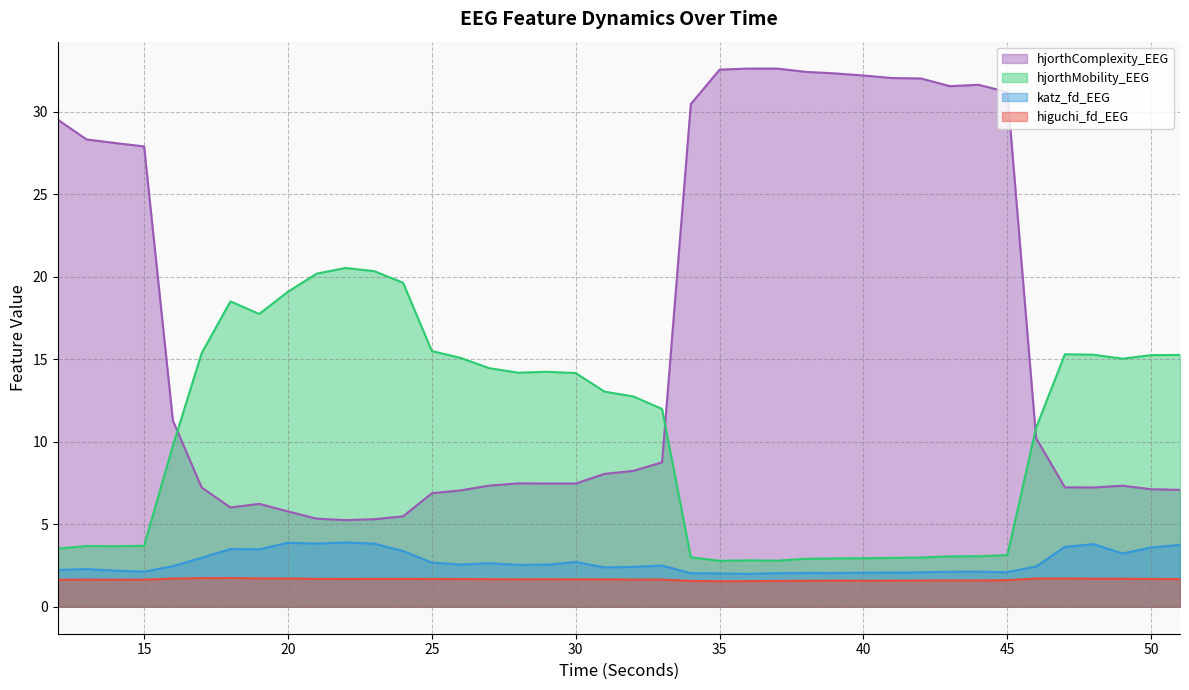

Reading left to right, what are all the values shown in this chart?

higuchi_fd_EEG: 1.6	1.6	1.6	1.6	1.7	1.7	1.7	1.7	1.7	1.7	1.7	1.7	1.7	1.7	1.7	1.7	1.7	1.7	1.7	1.7	1.7	1.7	1.6	1.5	1.6	1.6	1.6	1.6	1.6	1.6	1.6	1.6	1.6	1.6	1.7	1.7	1.7	1.7	1.7	1.7
katz_fd_EEG: 2.2	2.3	2.2	2.1	2.5	3.0	3.5	3.5	3.9	3.8	3.9	3.8	3.4	2.7	2.6	2.6	2.5	2.6	2.7	2.4	2.4	2.5	2.0	2.0	2.0	2.0	2.1	2.1	2.1	2.1	2.1	2.1	2.1	2.1	2.4	3.6	3.8	3.2	3.6	3.8
hjorthMobility_EEG: 3.5	3.7	3.7	3.7	9.8	15.4	18.5	17.8	19.1	20.2	20.5	20.3	19.6	15.5	15.1	14.5	14.2	14.2	14.2	13.0	12.8	12.0	3.0	2.8	2.8	2.8	2.9	2.9	2.9	3.0	3.0	3.1	3.1	3.1	10.9	15.3	15.3	15.0	15.3	15.3
hjorthComplexity_EEG: 29.5	28.3	28.1	27.9	11.3	7.2	6.0	6.2	5.8	5.3	5.3	5.3	5.5	6.9	7.1	7.3	7.5	7.5	7.5	8.1	8.2	8.8	30.5	32.6	32.6	32.6	32.4	32.3	32.2	32.1	32.0	31.6	31.6	31.2	10.2	7.2	7.2	7.3	7.1	7.1